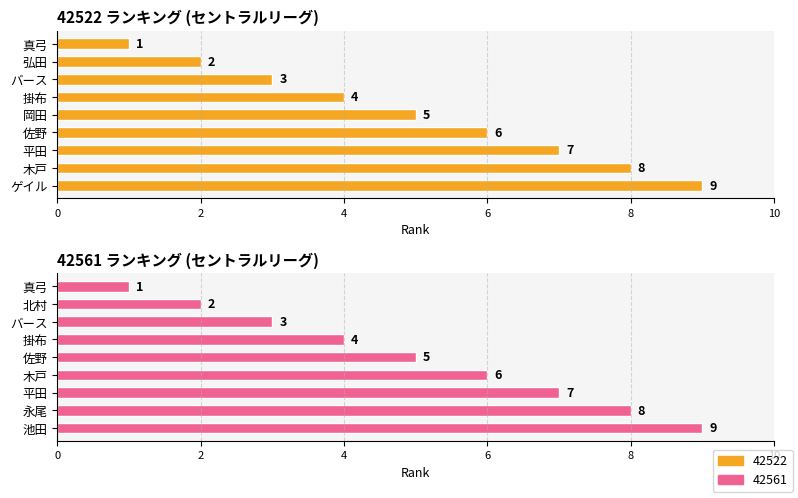

At which label does 42522 first exceed 5?

佐野